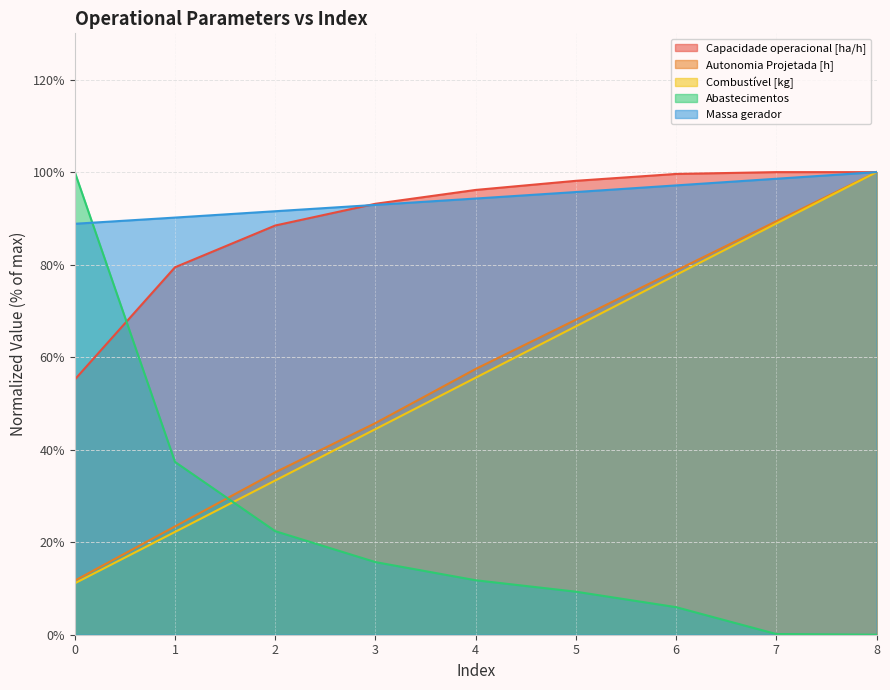

How many lines are shown in the chart?

5